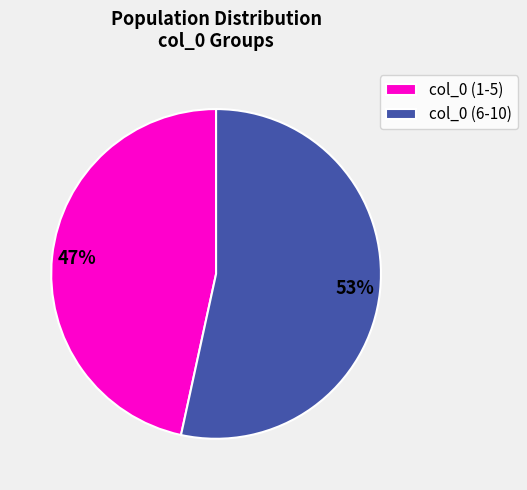

Which slice is the smallest?

col_0 (1-5)